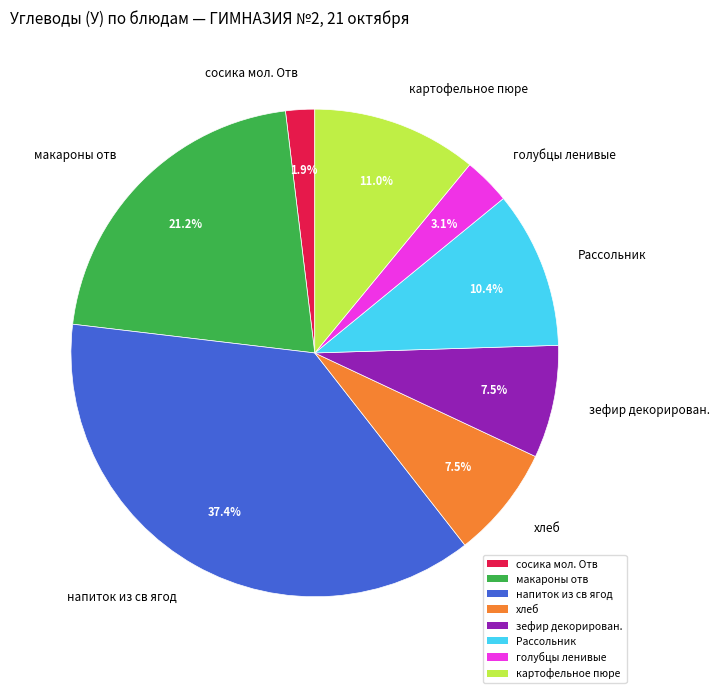

Is there any slice that represents more than half of the pie?

No